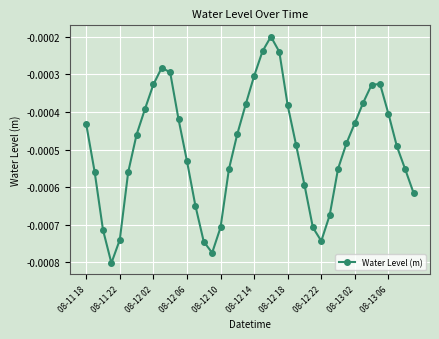

True or false: the data has more than 0 interior local peaks.

True